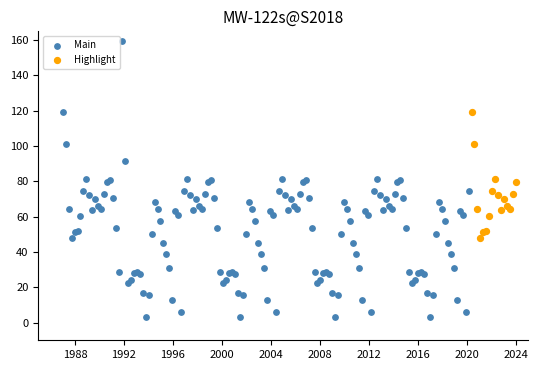

Which series reaches the minimum Y coordinate?

Main